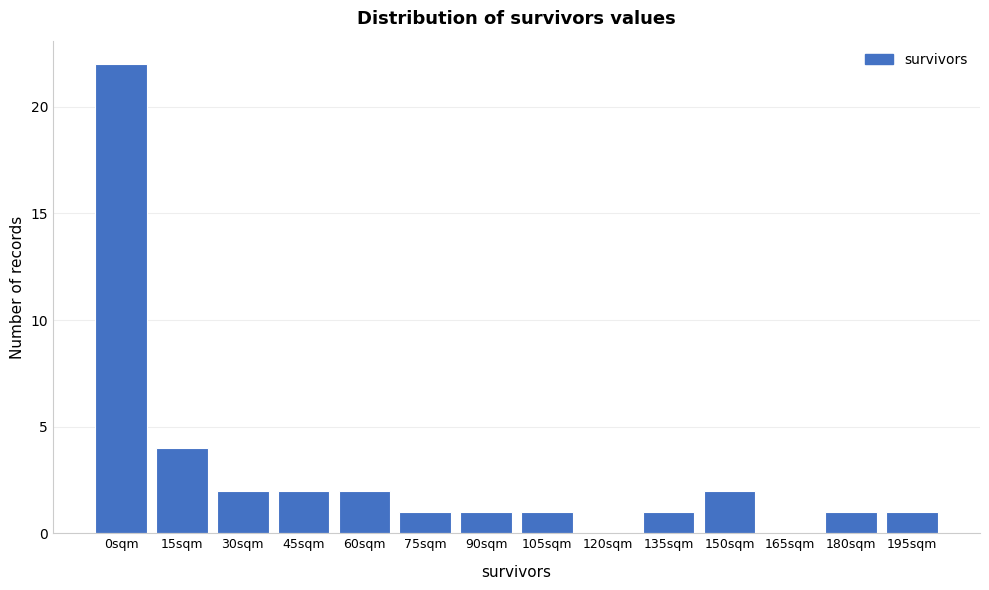

Reading right to left, extract all data points from this chart.

195sqm=1	180sqm=1	165sqm=0	150sqm=2	135sqm=1	120sqm=0	105sqm=1	90sqm=1	75sqm=1	60sqm=2	45sqm=2	30sqm=2	15sqm=4	0sqm=22